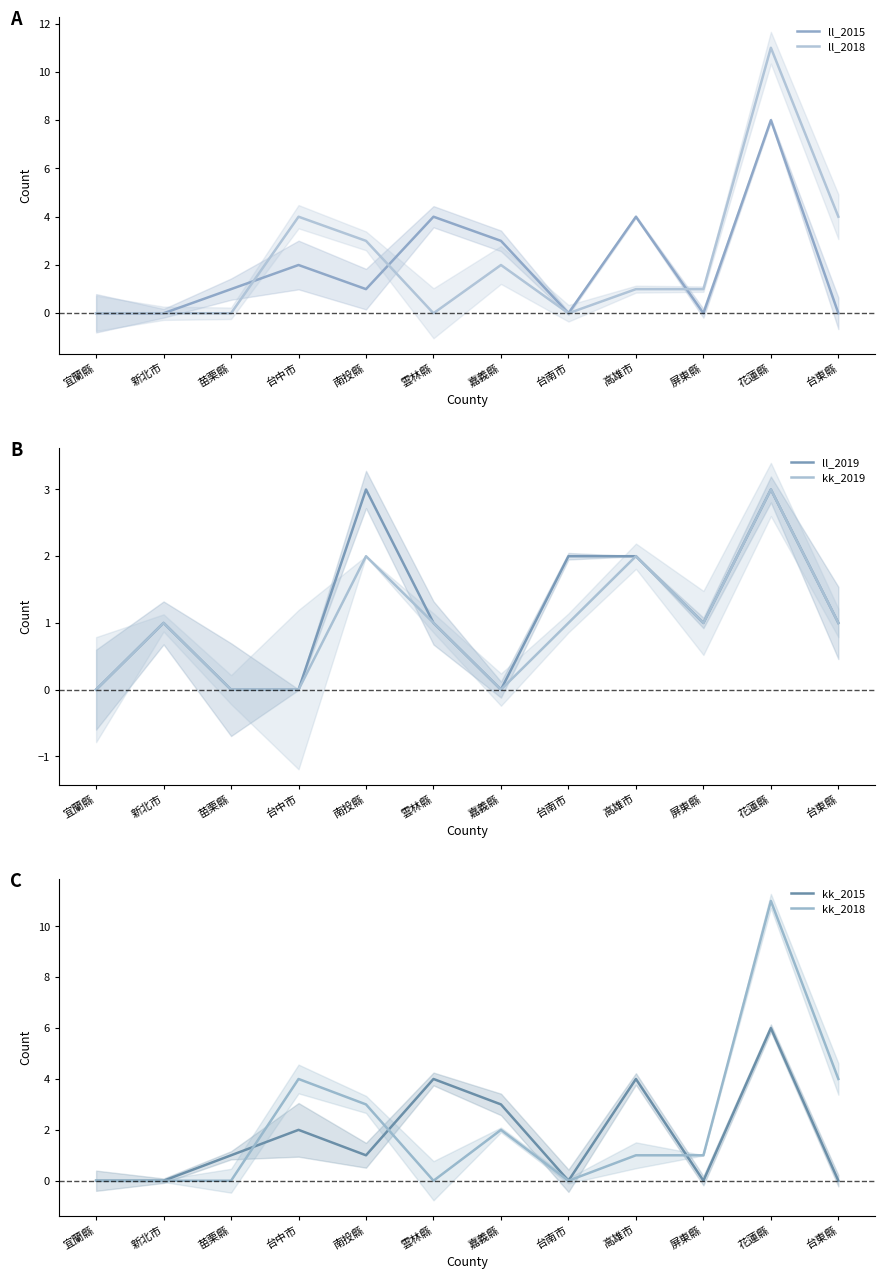

Which series has the widest spread of values?

ll_2018